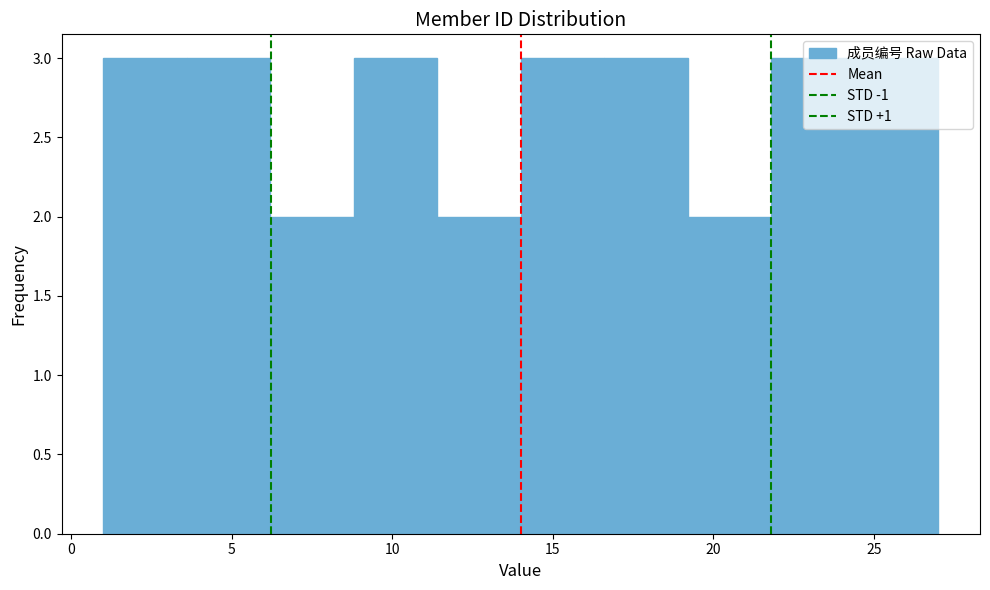

Reading left to right, list every bar in this chart as the range it spans on the x-axis followed by its height. Neither the bar edges nor the heights are printed on the chart, so give them approximately, as read against the axes.

1.0 to 3.6: 3
3.6 to 6.2: 3
6.2 to 8.8: 2
8.8 to 11.4: 3
11.4 to 14.0: 2
14.0 to 16.6: 3
16.6 to 19.2: 3
19.2 to 21.8: 2
21.8 to 24.4: 3
24.4 to 27.0: 3